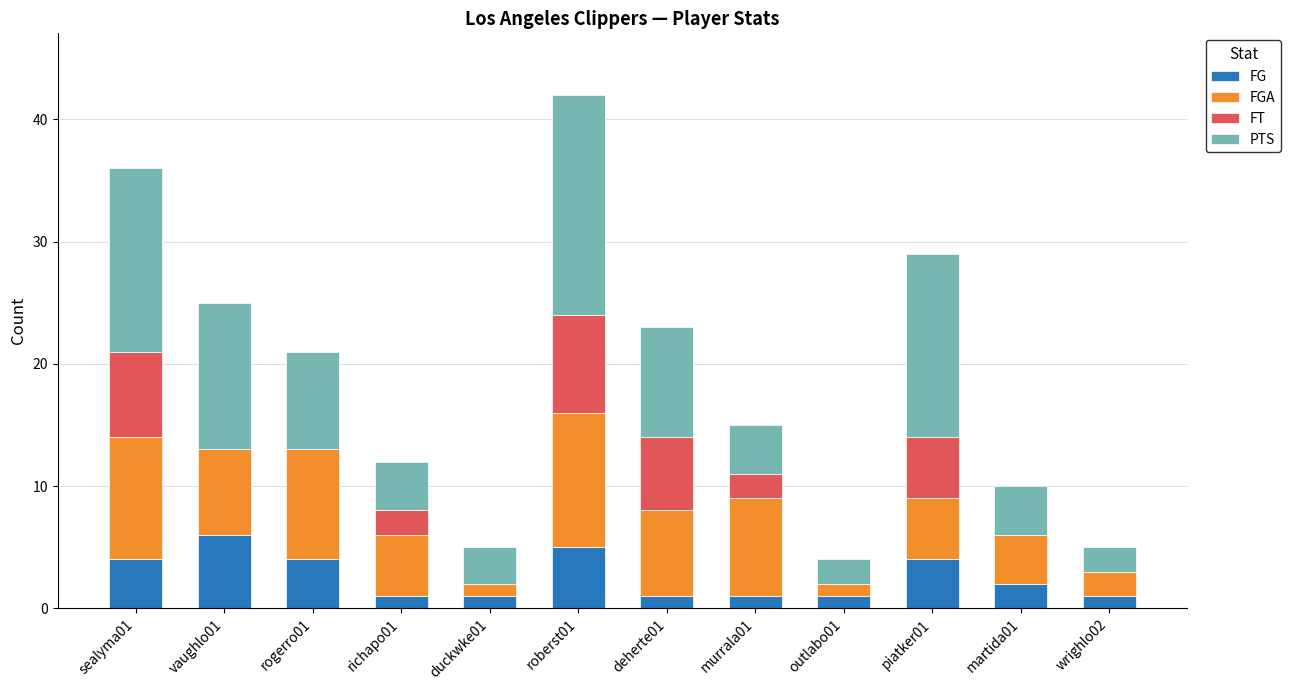

Is it true that FG equals 2 at vaughlo01?

False